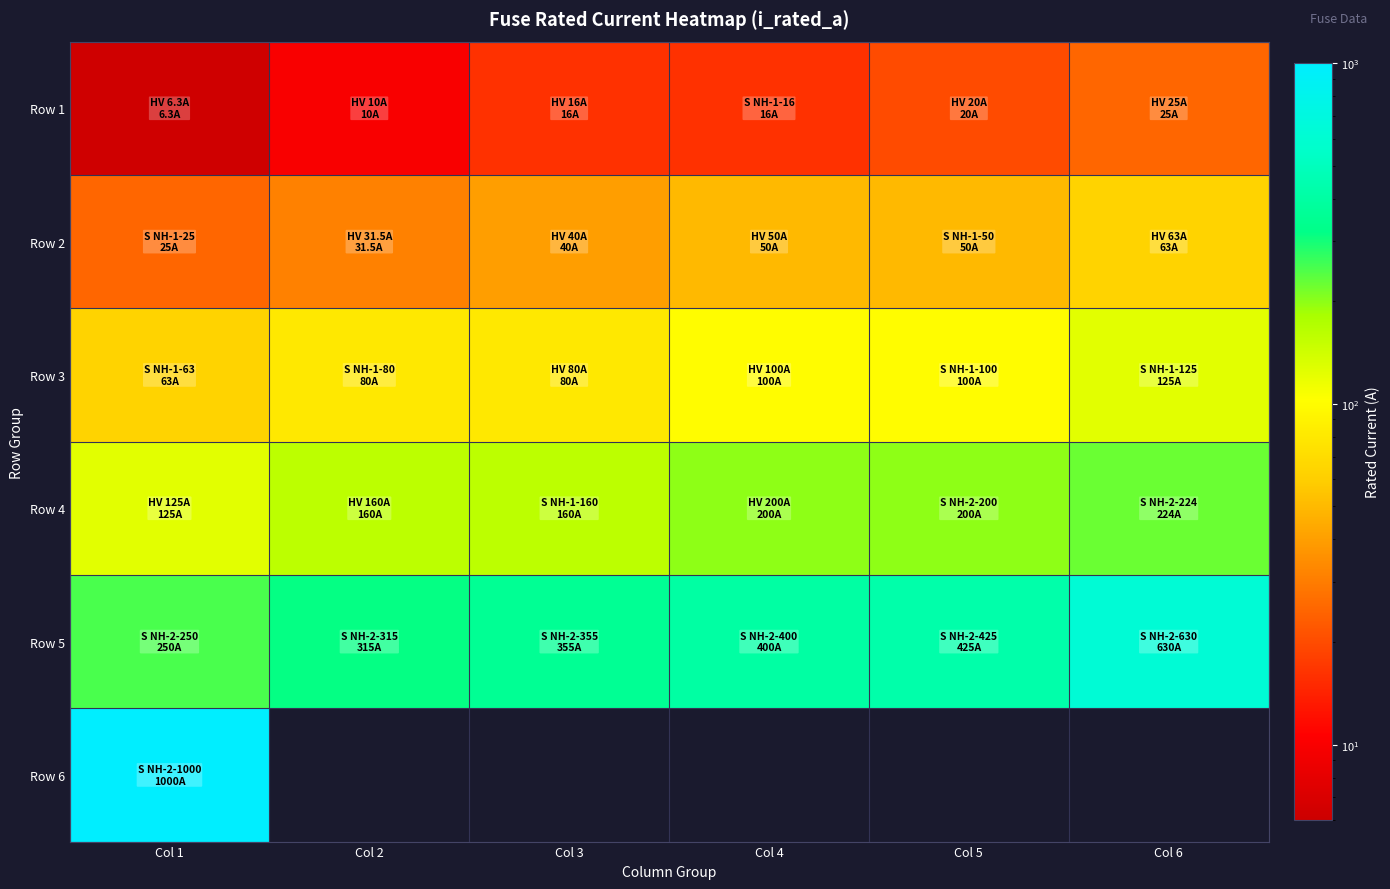

At which label does Row 2 first exceed 50?

Col 6